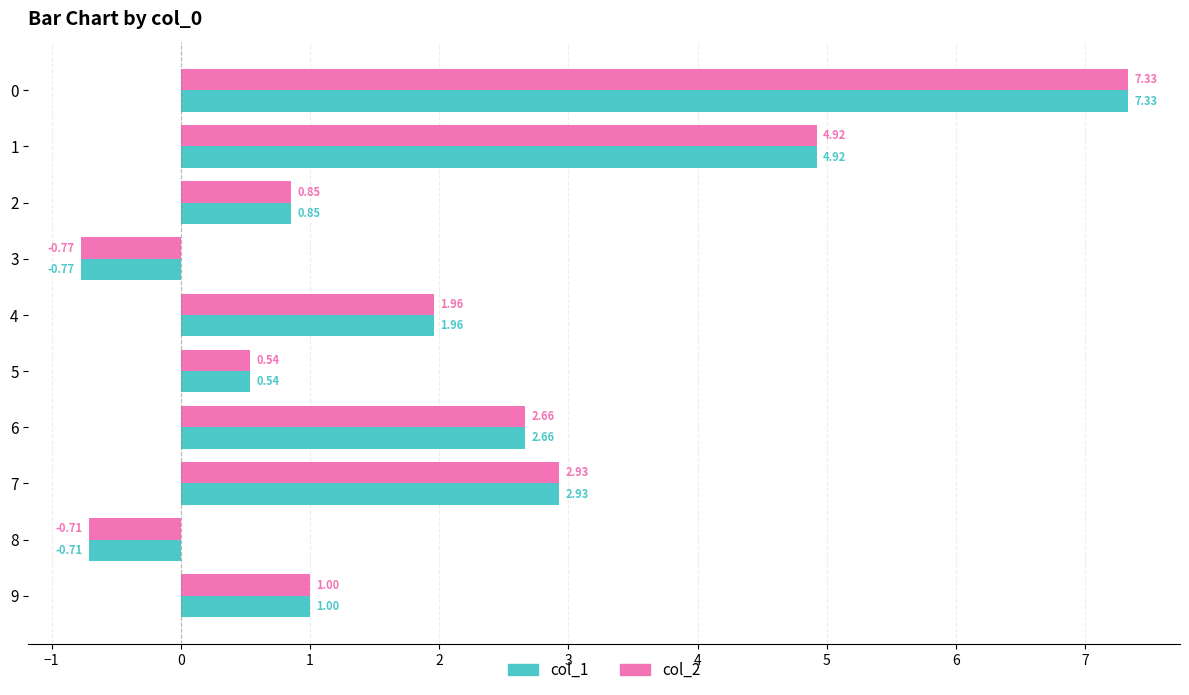

What is the maximum value for col_2?

7.3